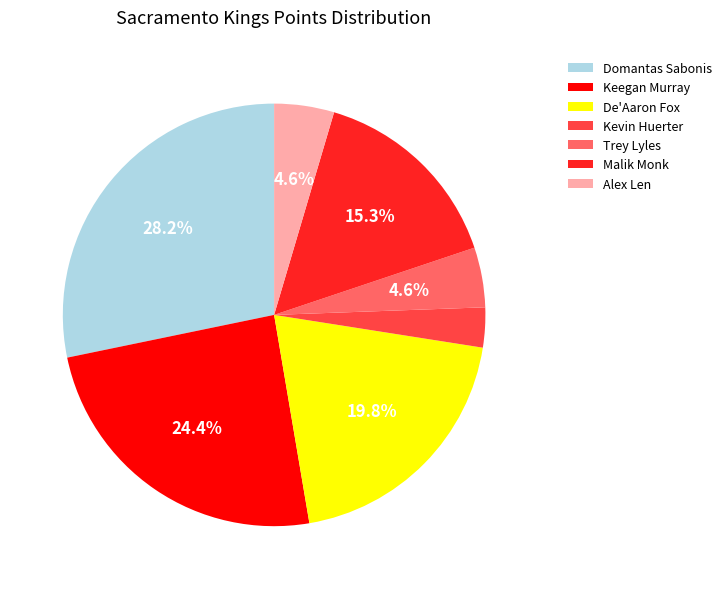

What is the smallest slice in the pie chart?

Kevin Huerter